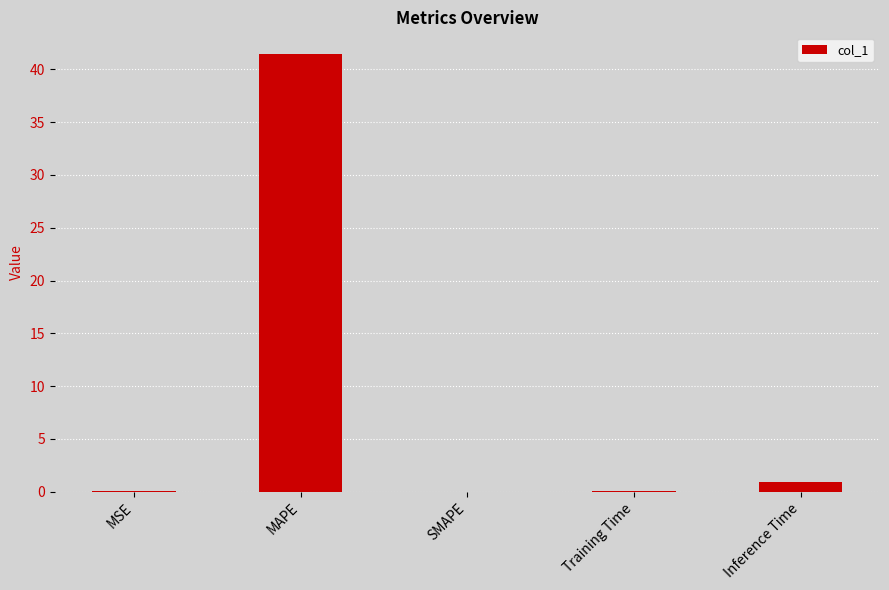

What is the sum of all values?

42.5